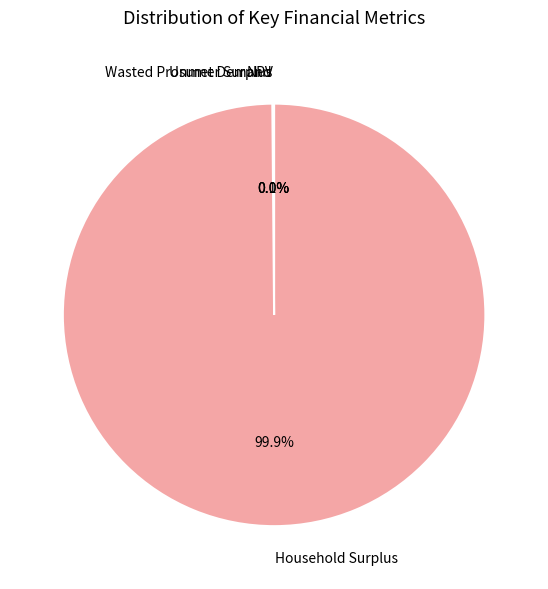

To the nearest percent, what portion does Household Surplus represent?

100%